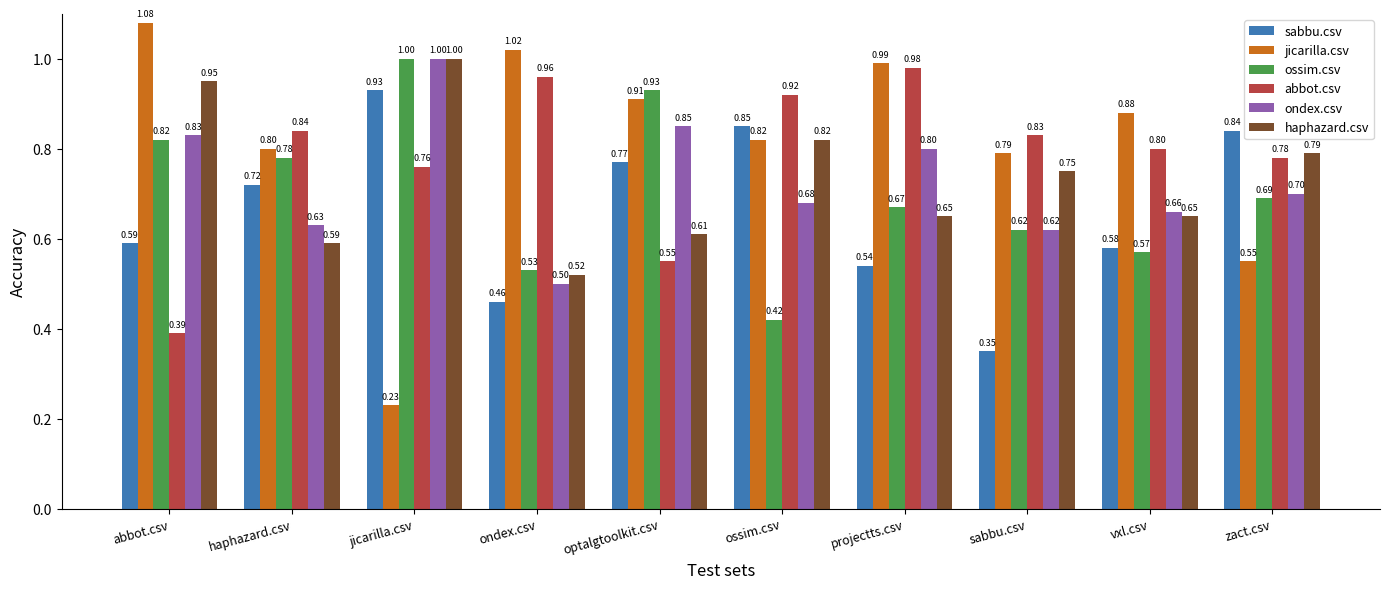

At which category is the sum across all series the highest?

jicarilla.csv